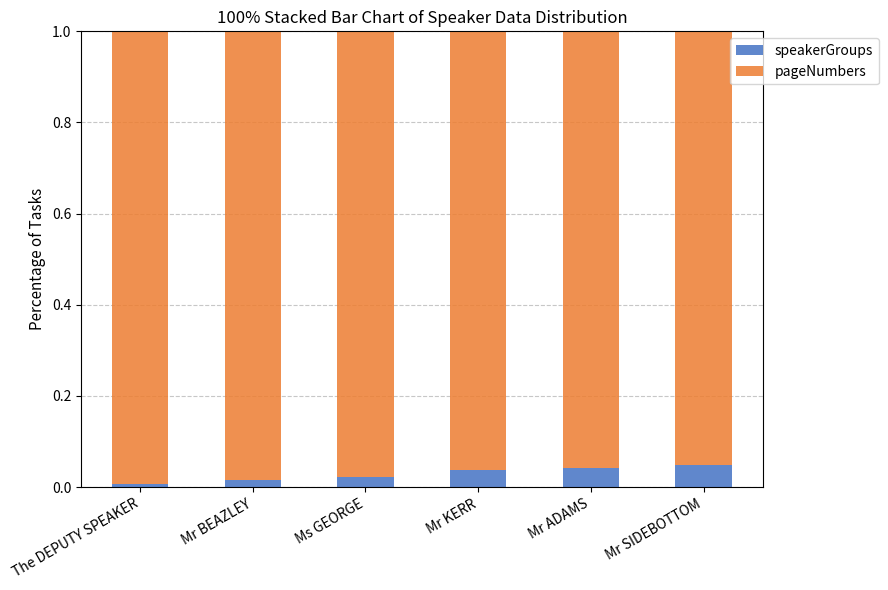

True or false: speakerGroups has a value of 0.0 at Mr SIDEBOTTOM.

True